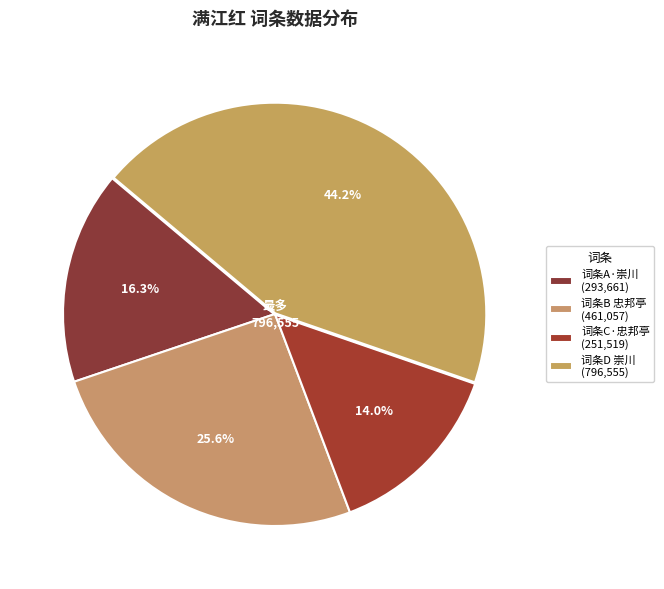

How many slices are in this pie chart?

4